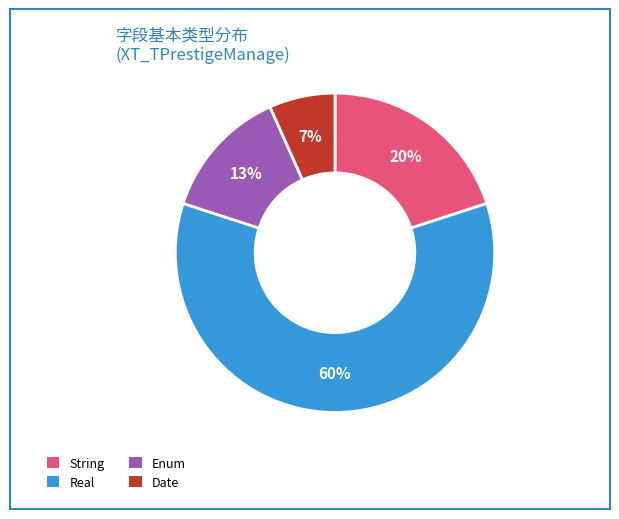

How many segments does this pie chart have?

4